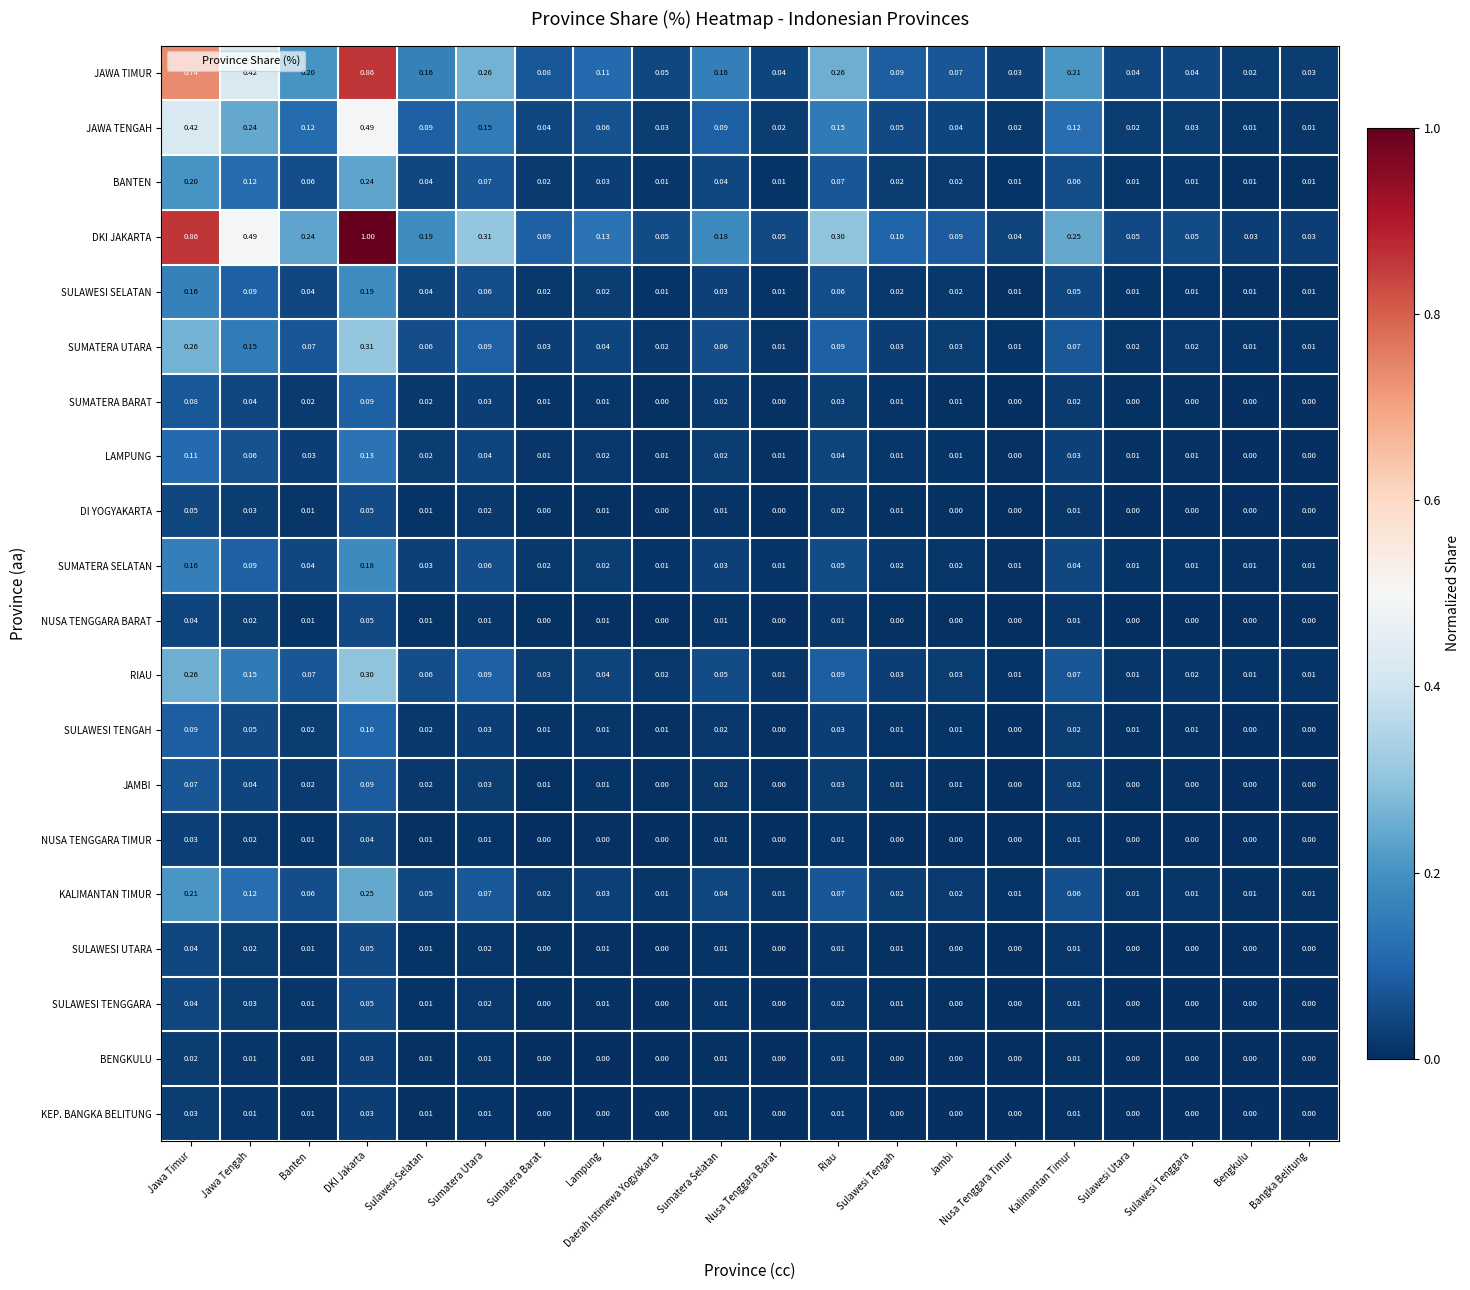

Is the value of DKI JAKARTA at Bangka Belitung greater than the value of NUSA TENGGARA TIMUR at Bangka Belitung?

Yes